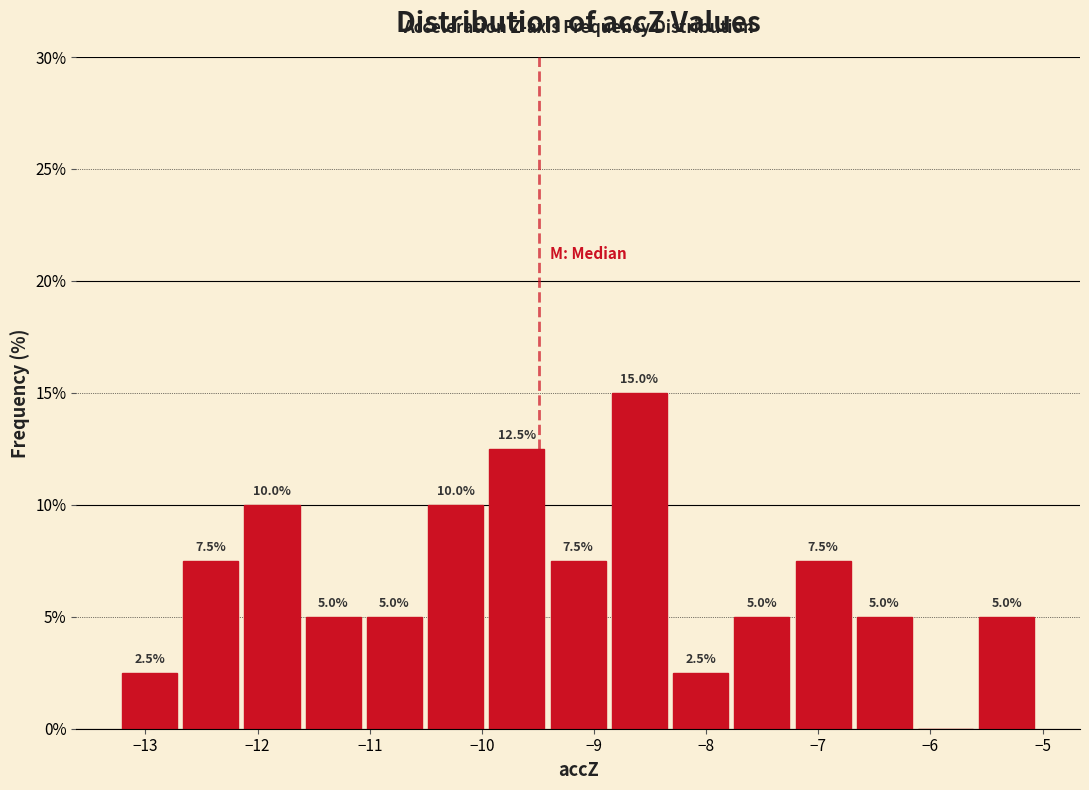

Which range on the x-axis has the tallest bar?

-8.8 to -8.3